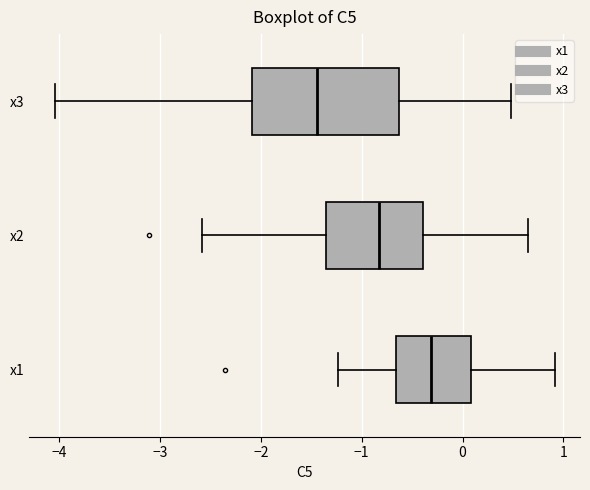

Comparing the boxes themselves (not the whiskers), which one is the widest?

x3